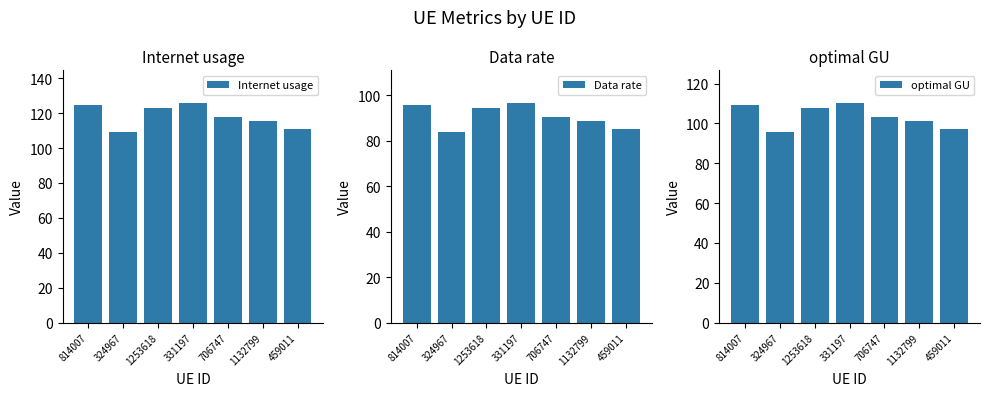

The value of Data rate at 324967 is 83.8. True or false?

True